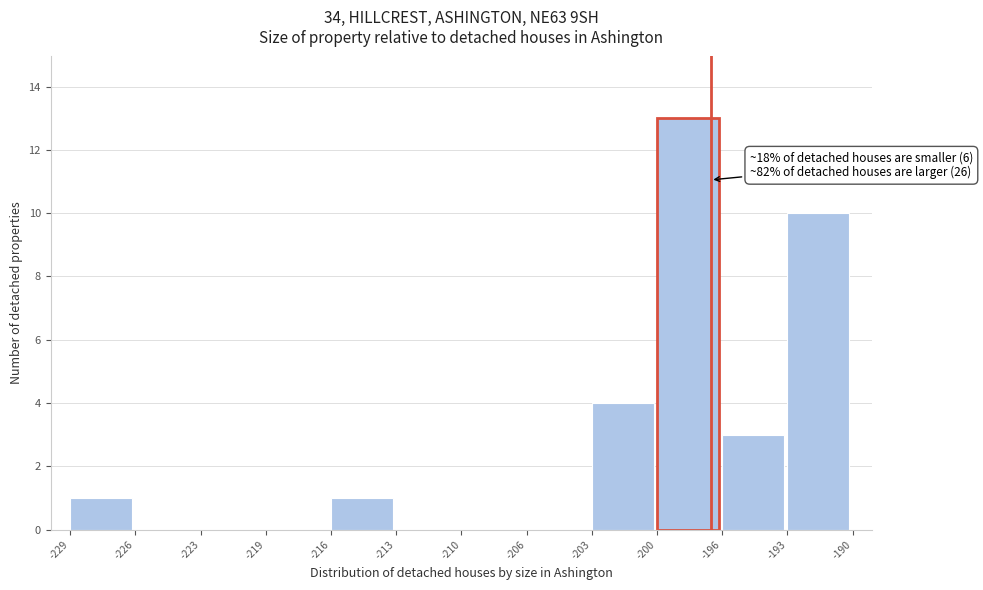

Reading left to right, what are all the values shown in this chart?

-229=1	-226=0	-223=0	-219=0	-216=1	-213=0	-210=0	-206=0	-203=4	-200=13	-196=3	-193=10